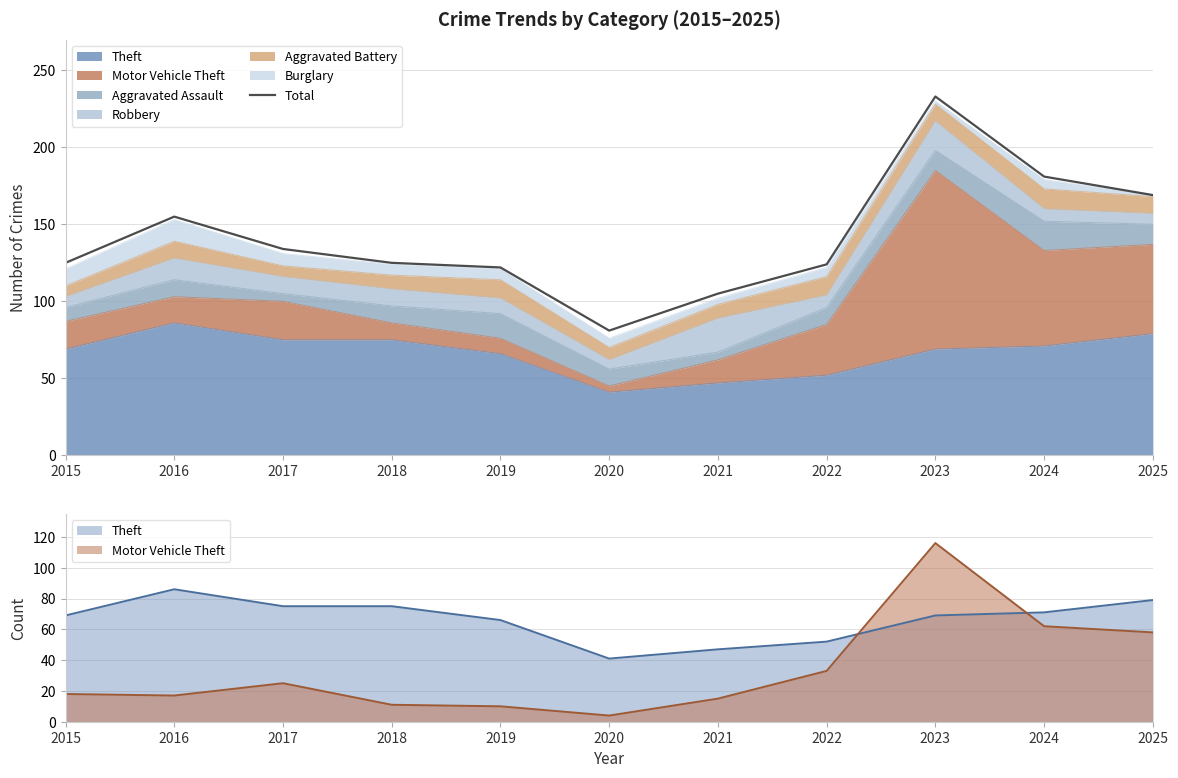

How many lines are shown in the chart?

1